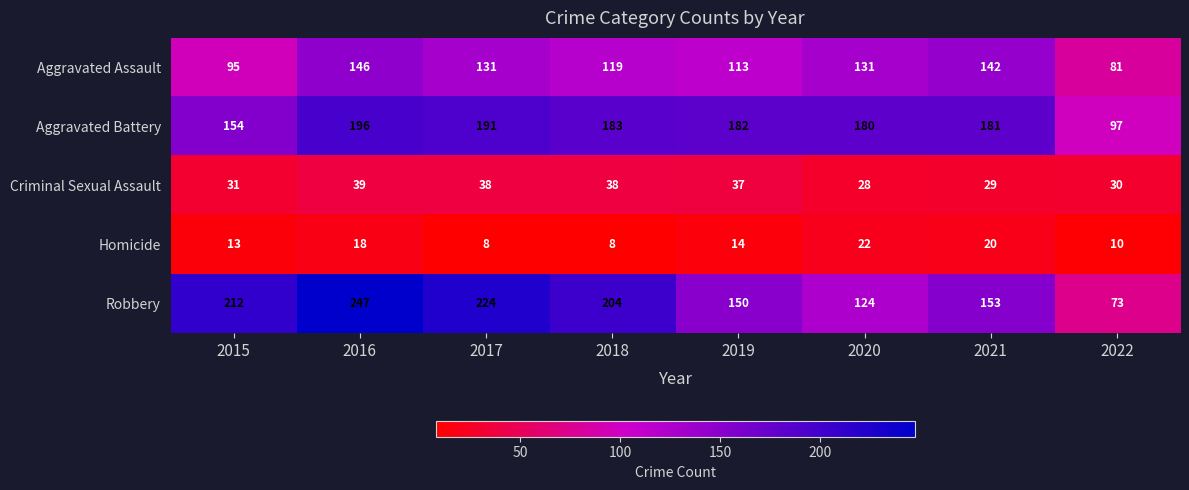

What is the spread (max minus min) of values at 2016?

229